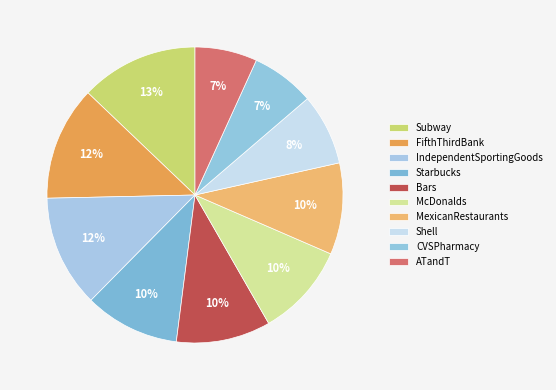

The Starbucks slice represents 4% of the pie. True or false?

False